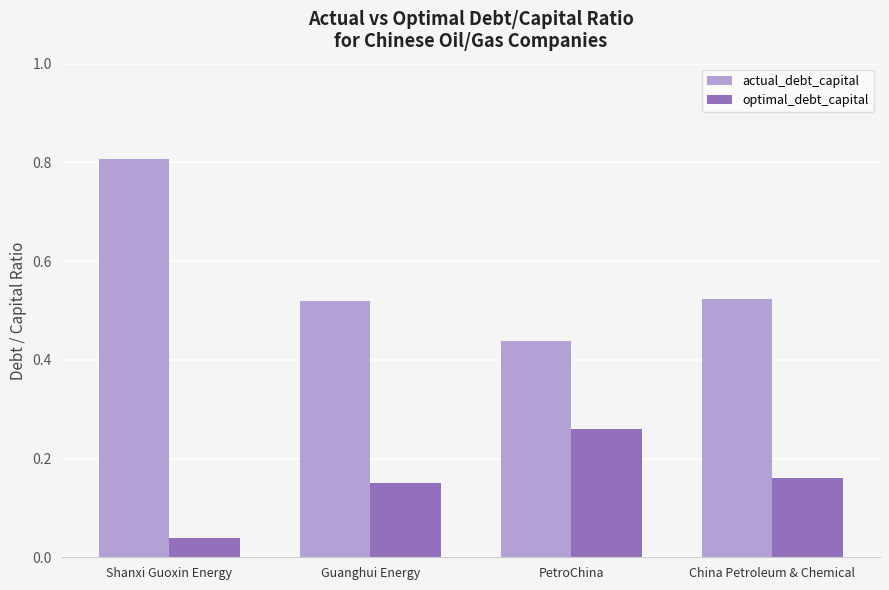

Which series has the largest total across all categories?

actual_debt_capital